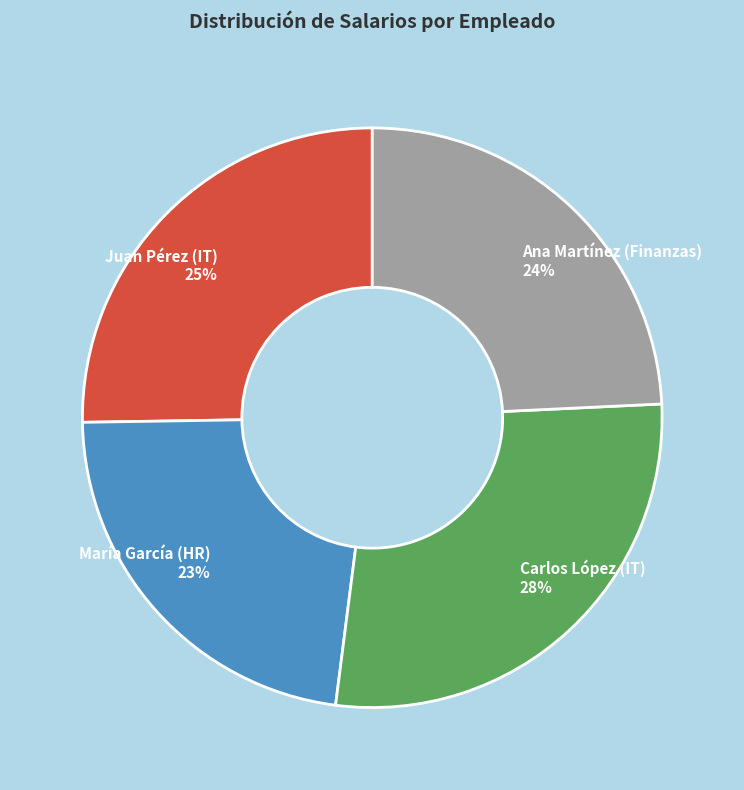

To the nearest percent, what percentage of the pie is Ana Martínez (Finanzas)?

24%